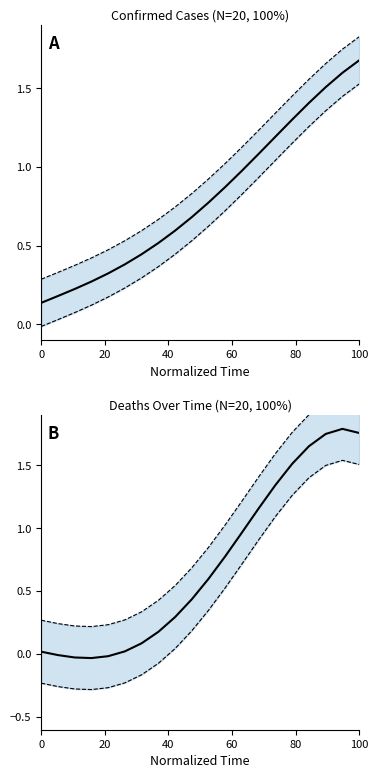

How many values in Deaths mean are above zero?

16